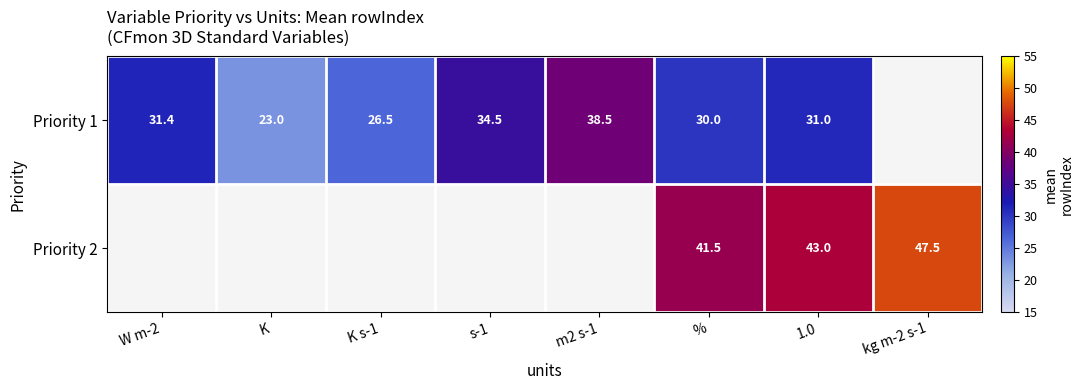

True or false: Priority 1 has a value of 50.7 at 1.0.

False